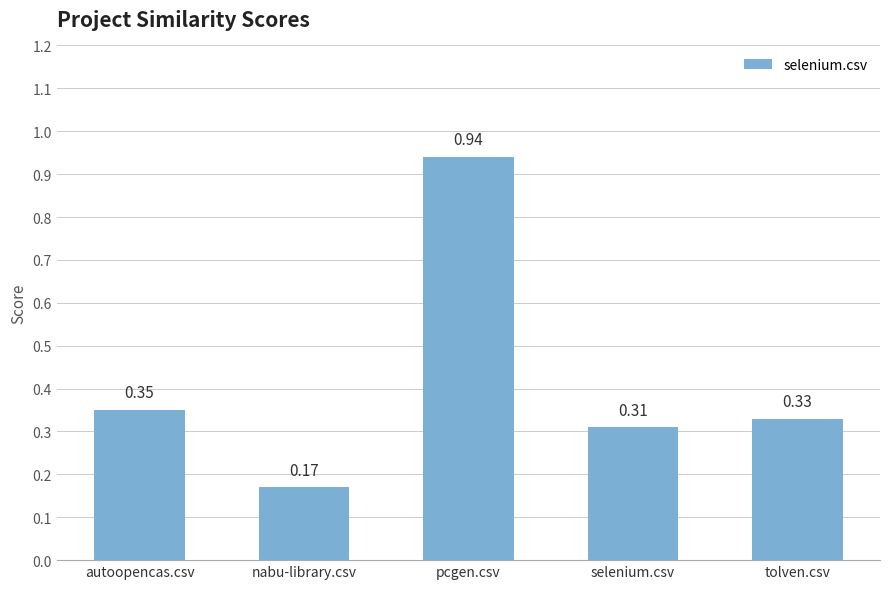

What position from the right is nabu-library.csv?

4